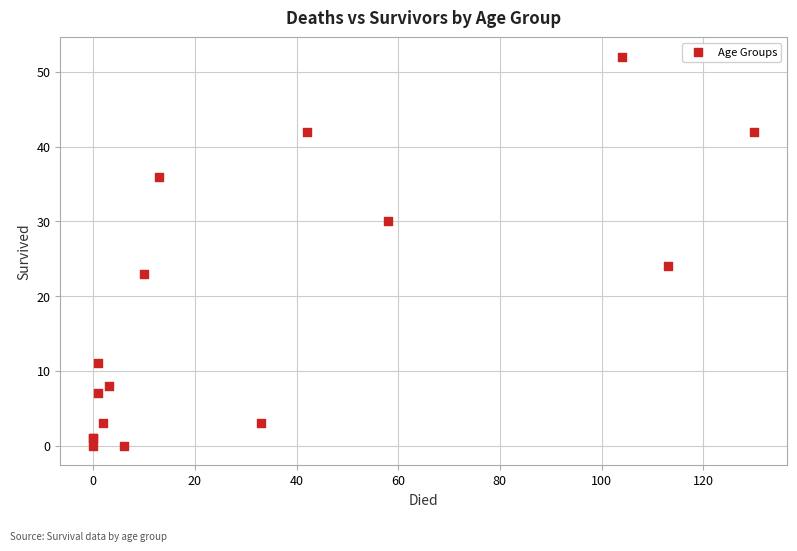

What Y value in the scatter plot is closest to 26?

24